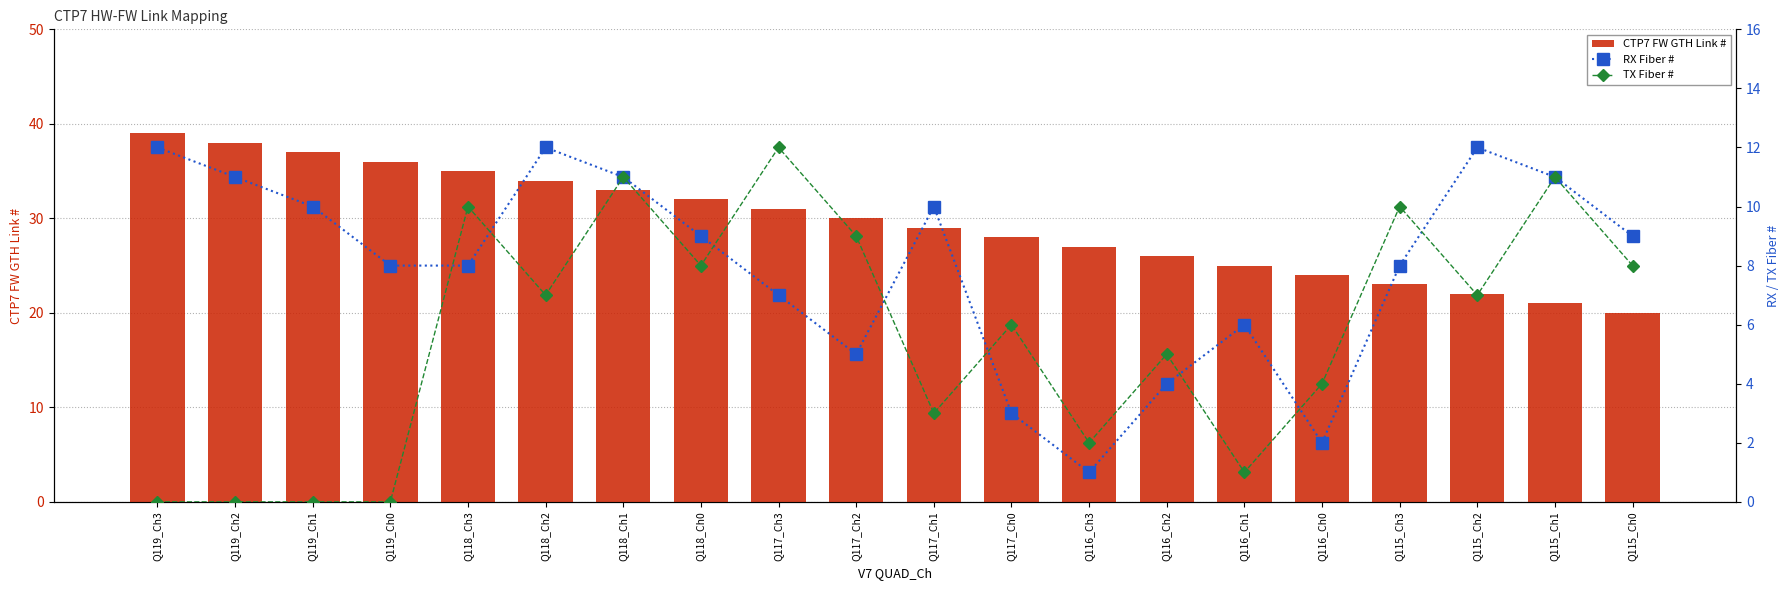

What is the difference between the highest and lowest values at Q119_Ch1?

37